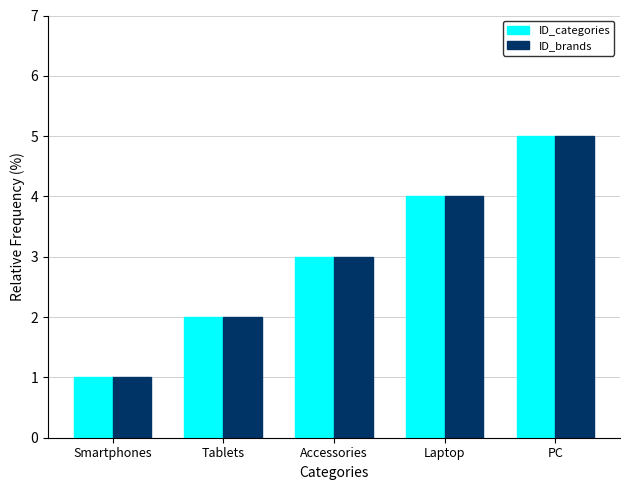

Reading left to right, transcribe all the data shown in this chart.

ID_categories: 1	2	3	4	5
ID_brands: 1	2	3	4	5